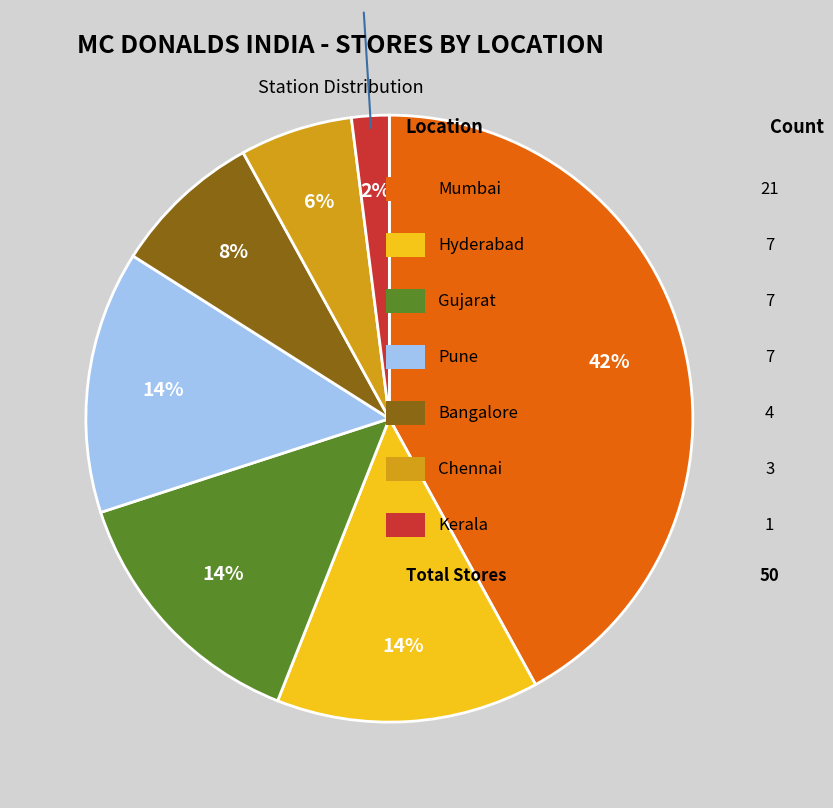

To the nearest percent, what is the difference between the largest and smallest slice percentages?

40%